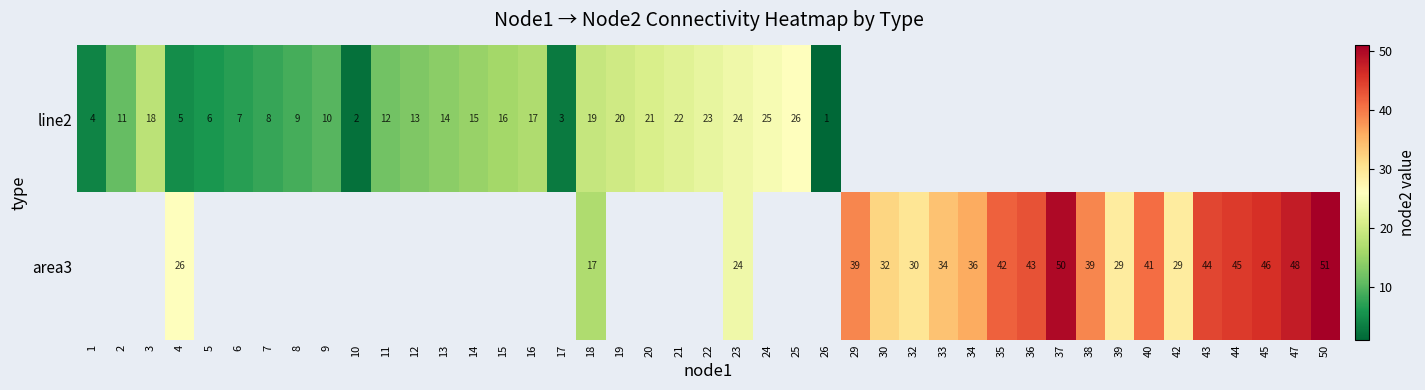

What is the difference between the line2 values at 5 and 12?

7